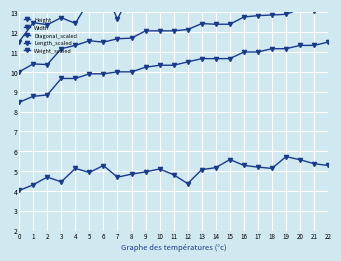

What is the value of the Length_scaled point at the 18th from the left?

11.0